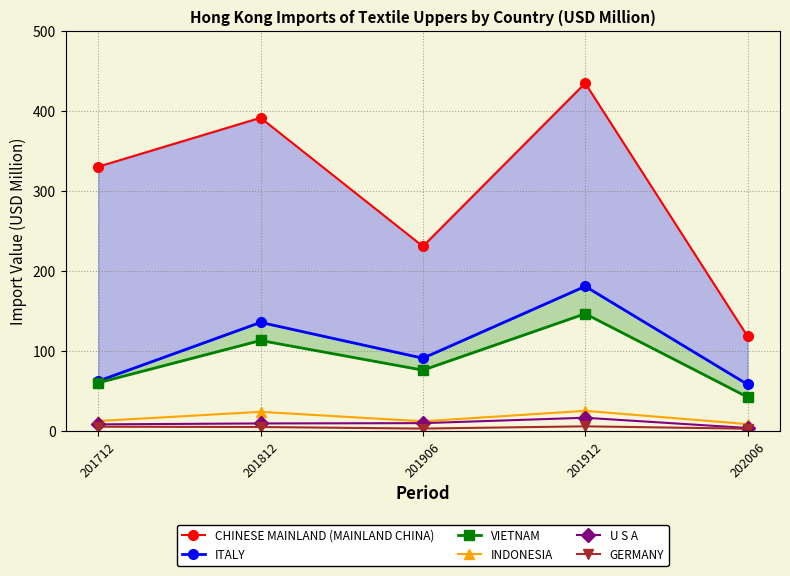

Which category has the highest value in the U S A series?

201912